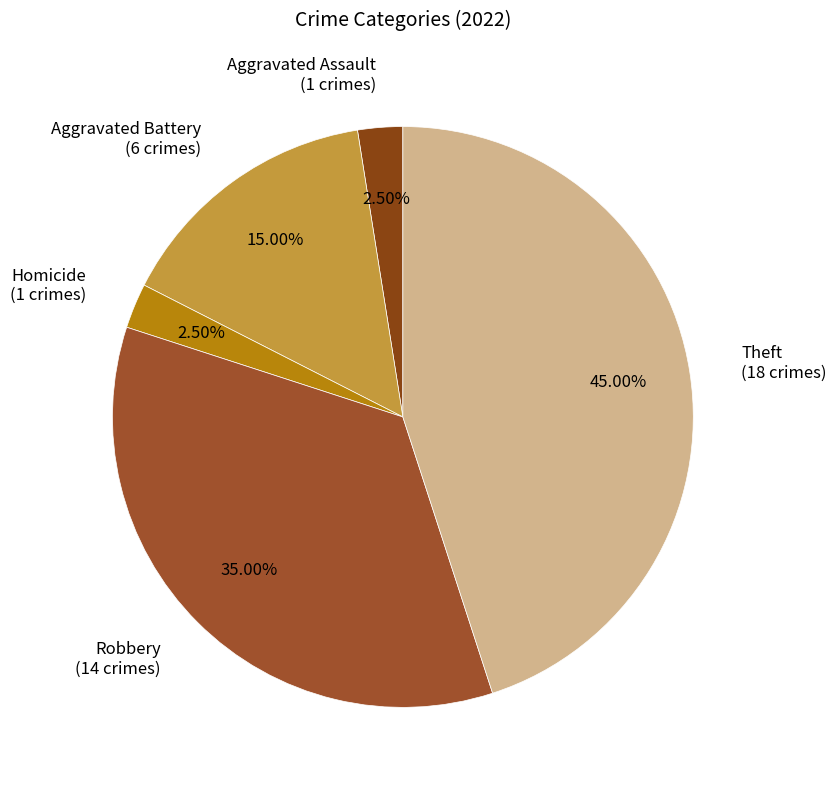

How many segments does this pie chart have?

5